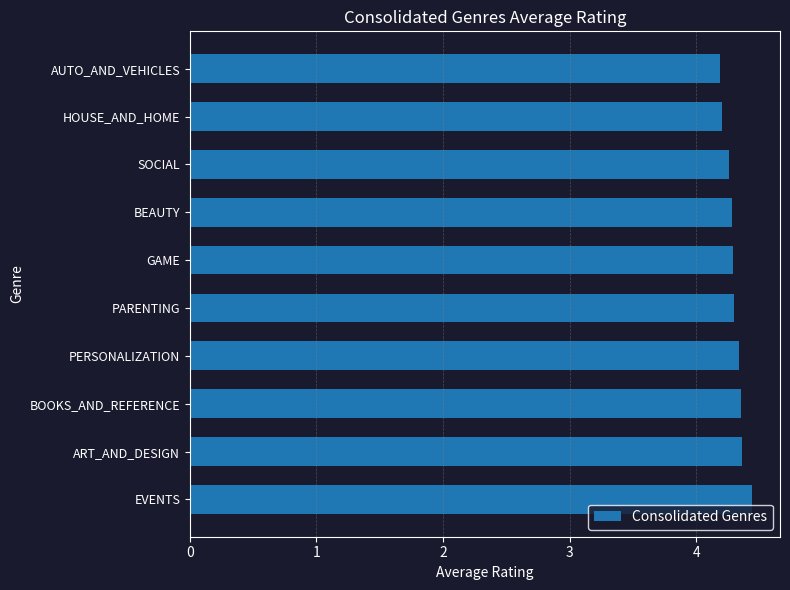

Is it true that the value at BEAUTY is 6.1?

False